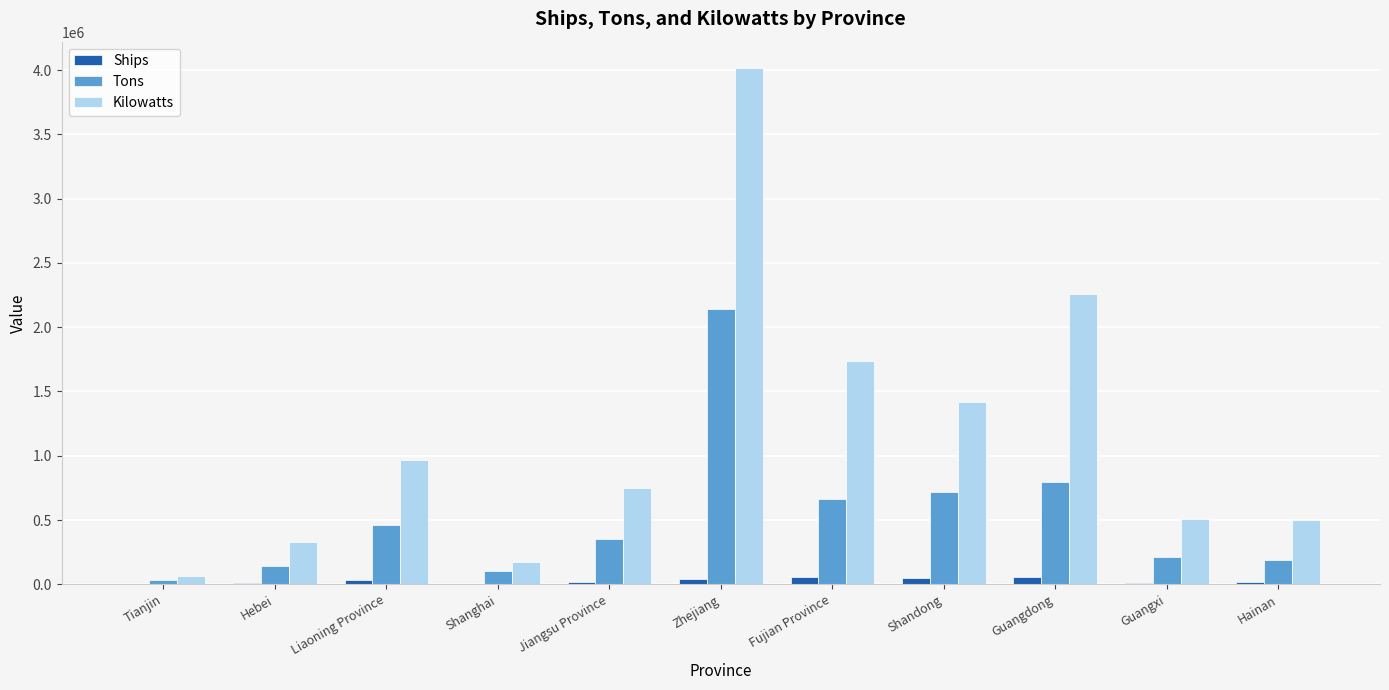

Which series has the largest total across all categories?

Kilowatts